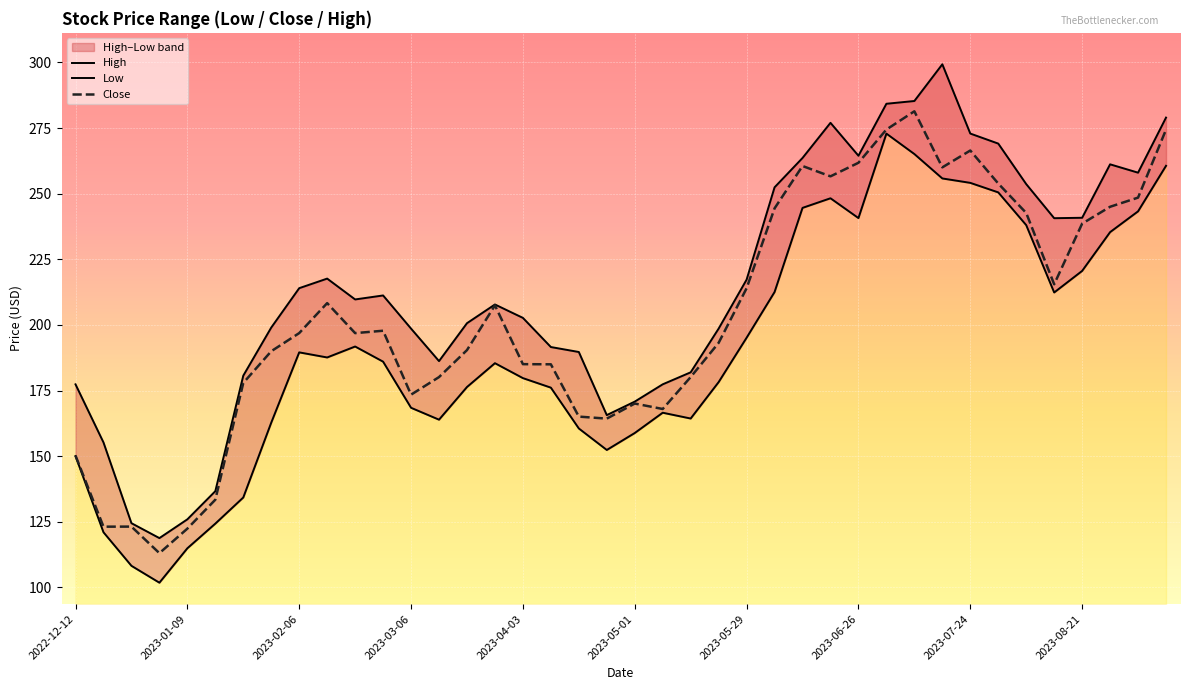

Which series has the largest total across all categories?

High